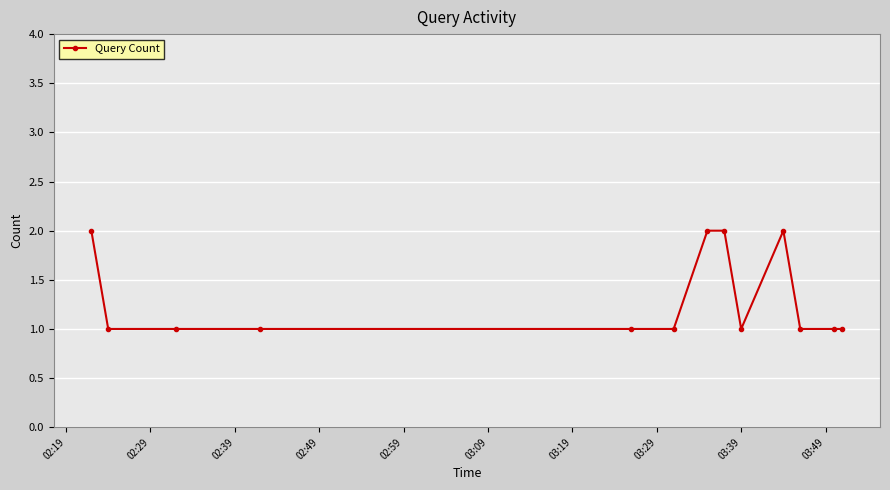

Reading left to right, transcribe all the data shown in this chart.

2	1	1	1	1	1	2	2	1	2	1	1	1